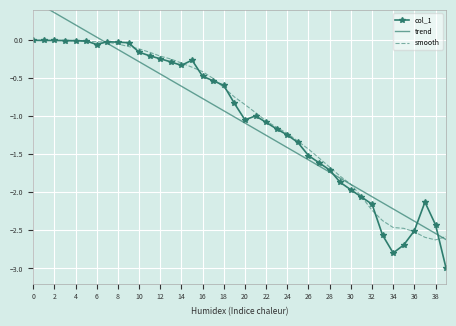

What is the difference between the maximum and minimum values in the col_1 series?

3.0